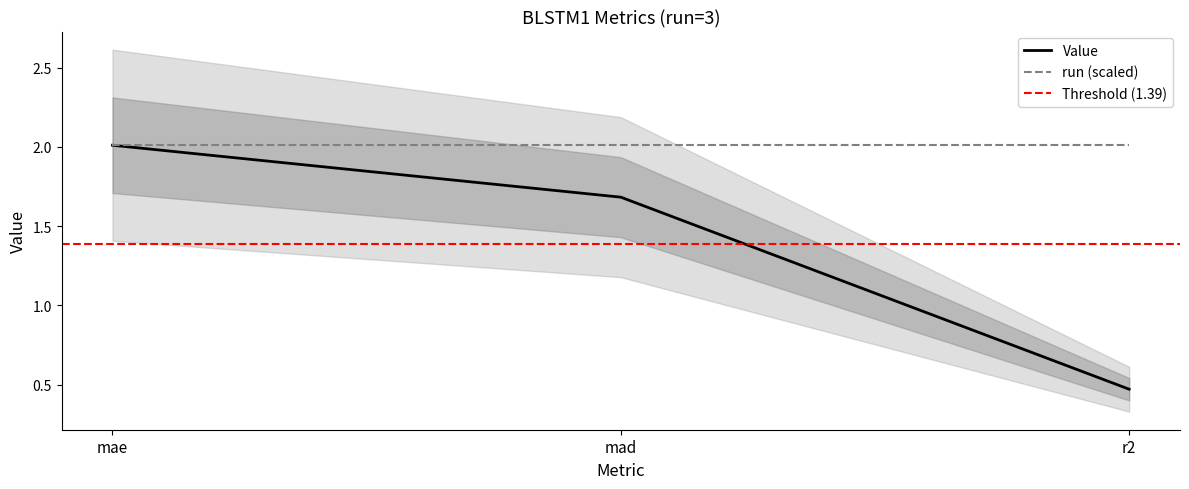

What is the change in value from mae to mad?

-0.3